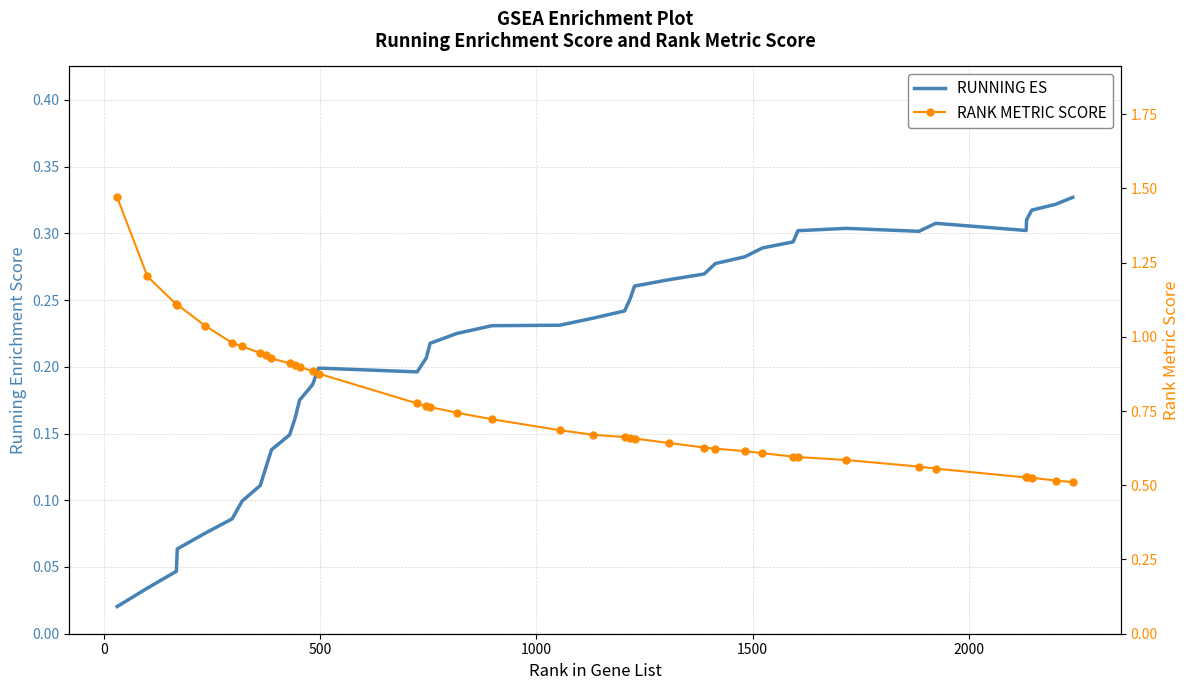

True or false: RANK METRIC SCORE has more than 2 interior local peaks.

False